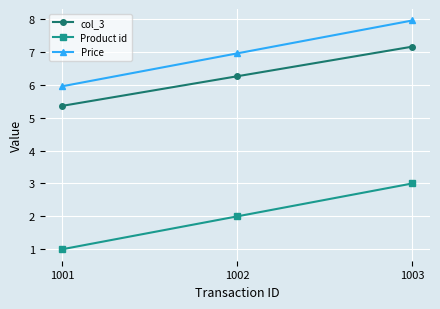

What is the minimum value shown in the chart?

1.0